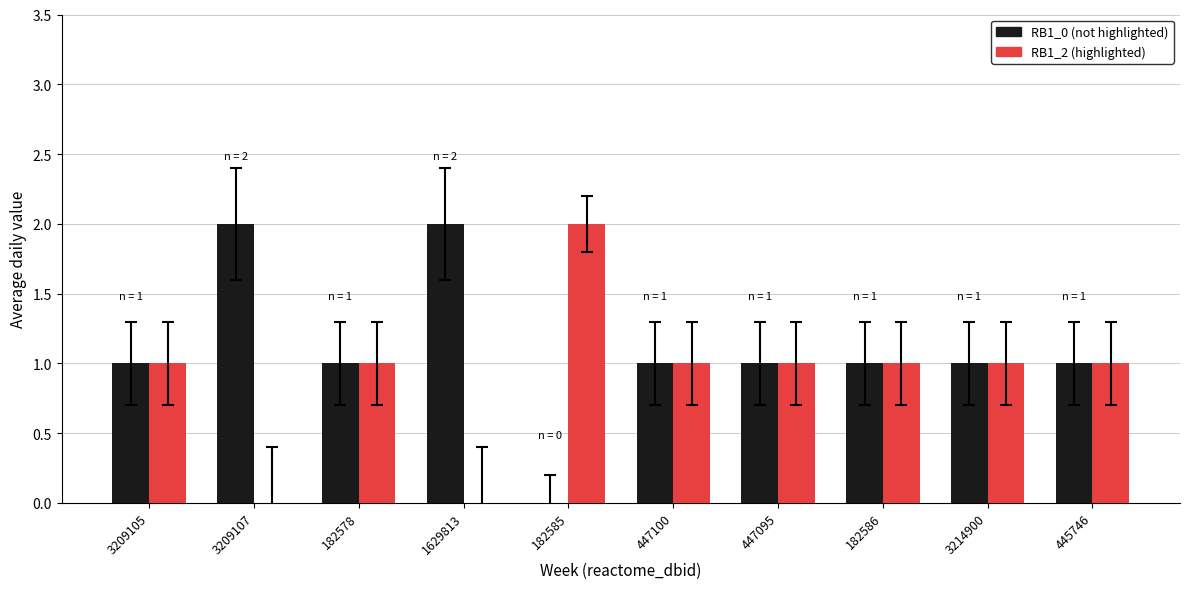

Reading right to left, extract all data points from this chart.

RB1_0: 1	1	1	1	1	0	2	1	2	1
RB1_2: 1	1	1	1	1	2	0	1	0	1